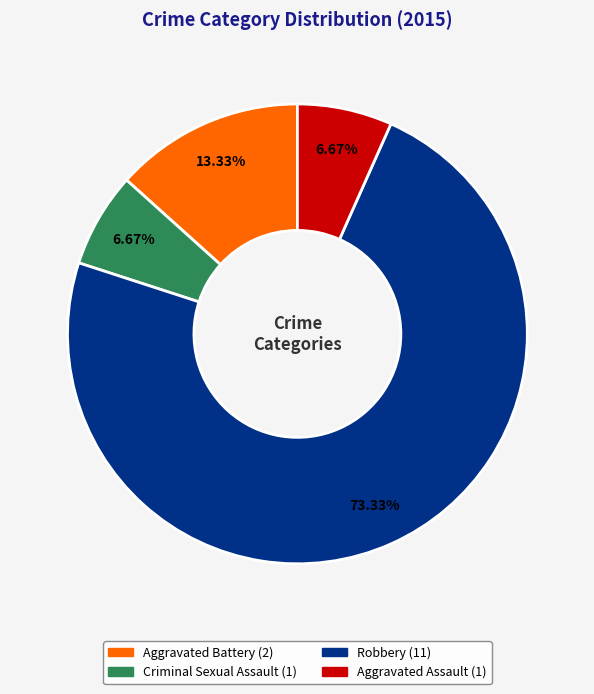

What percentage is the Aggravated Battery slice, to the nearest percent?

13%